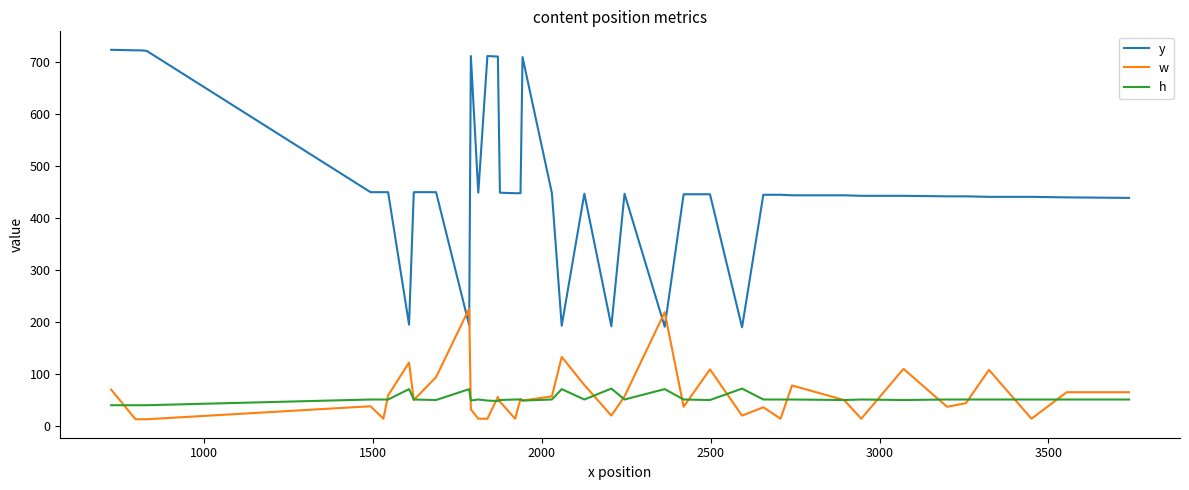

True or false: y and h cross at least once.

False